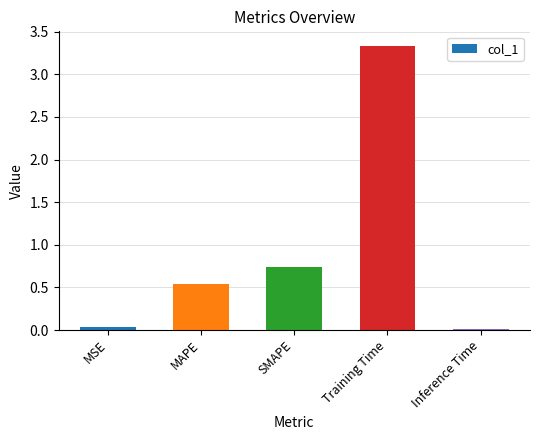

How many bars are there in total?

5